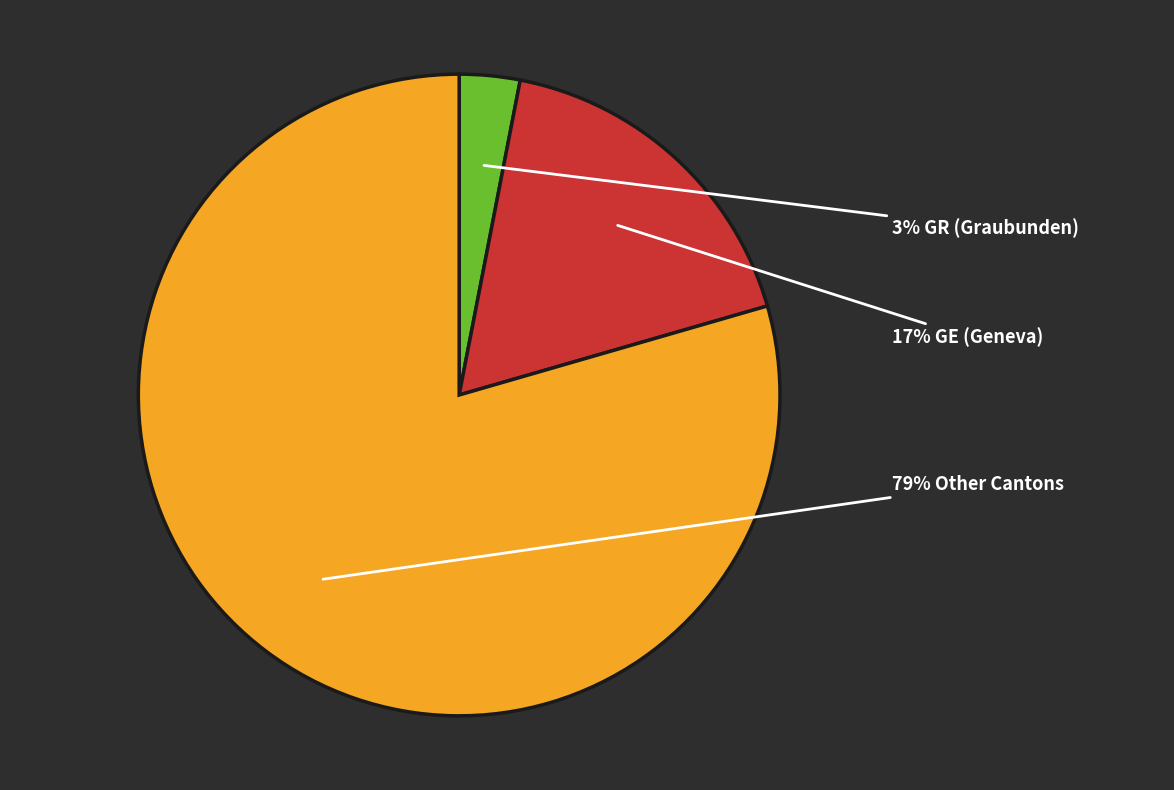

Is there a majority slice in this chart?

Yes